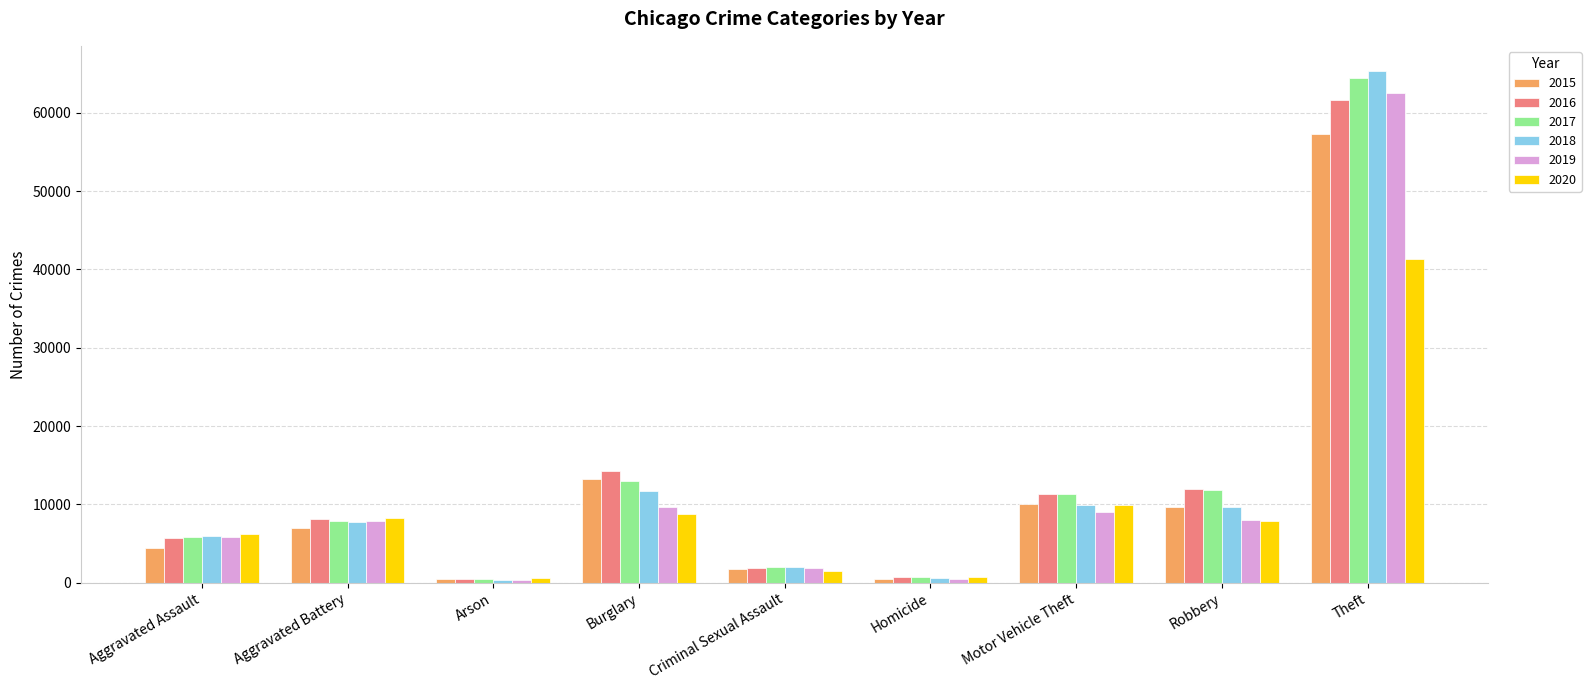

What is the minimum value for 2018?

373